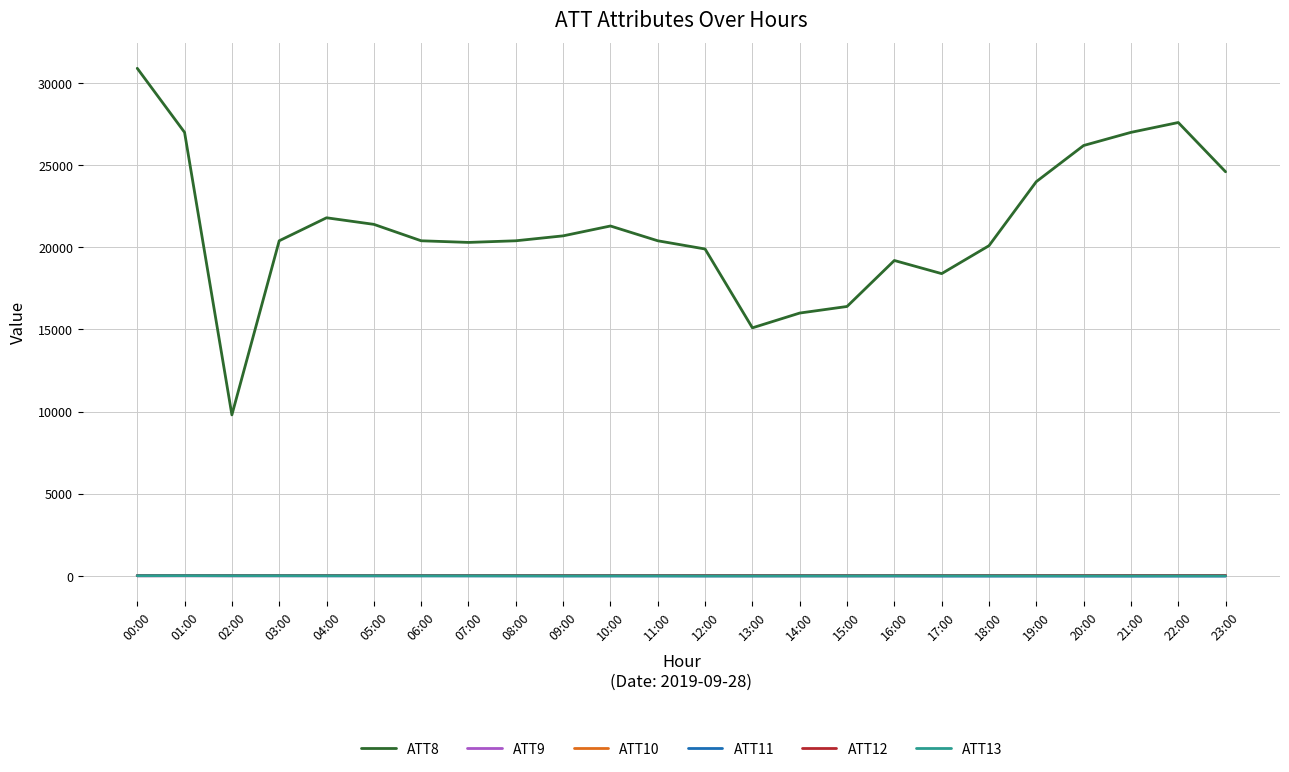

What is the sum of the ATT10 values at 22:00 and 09:00?

34.4